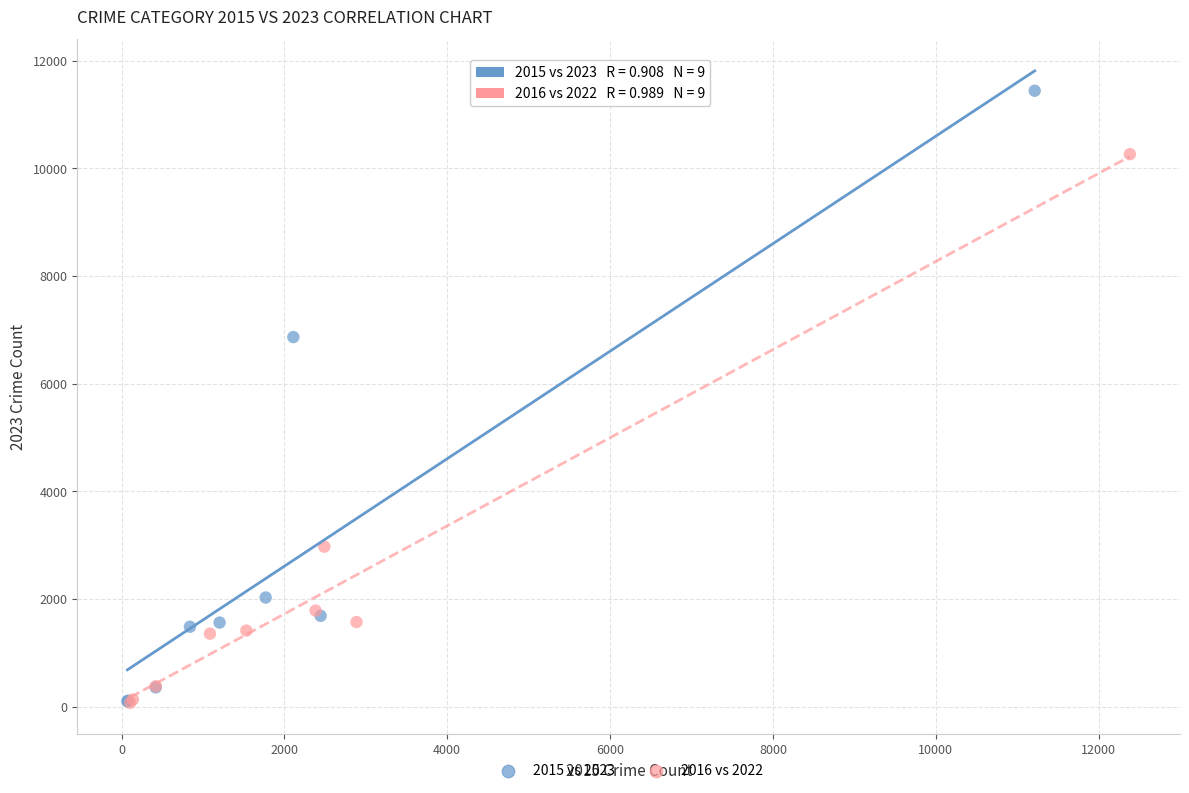

Which series has the widest spread of Y values?

2015 vs 2023